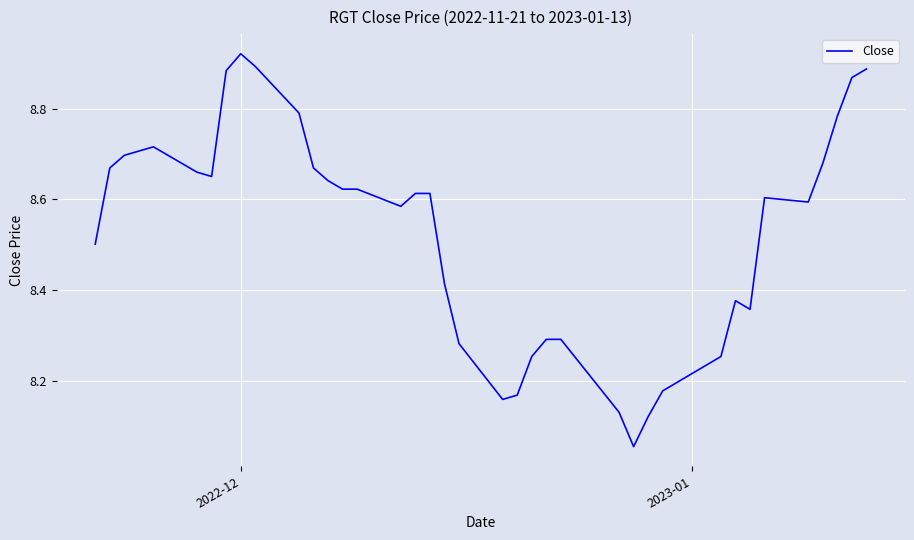

What is the difference between the maximum and minimum values?

0.9